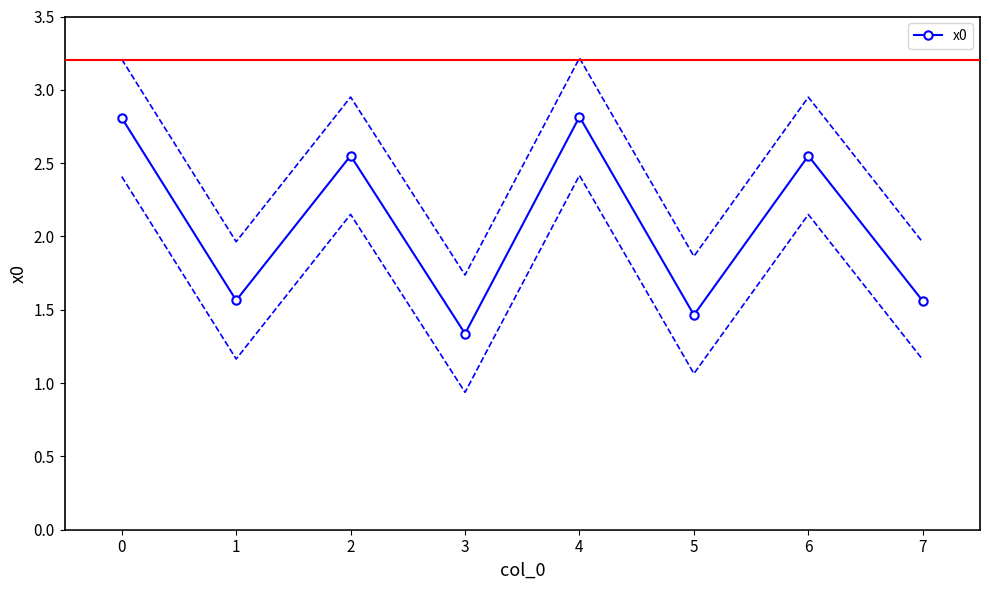

At which category does the data reach its first local peak?

2